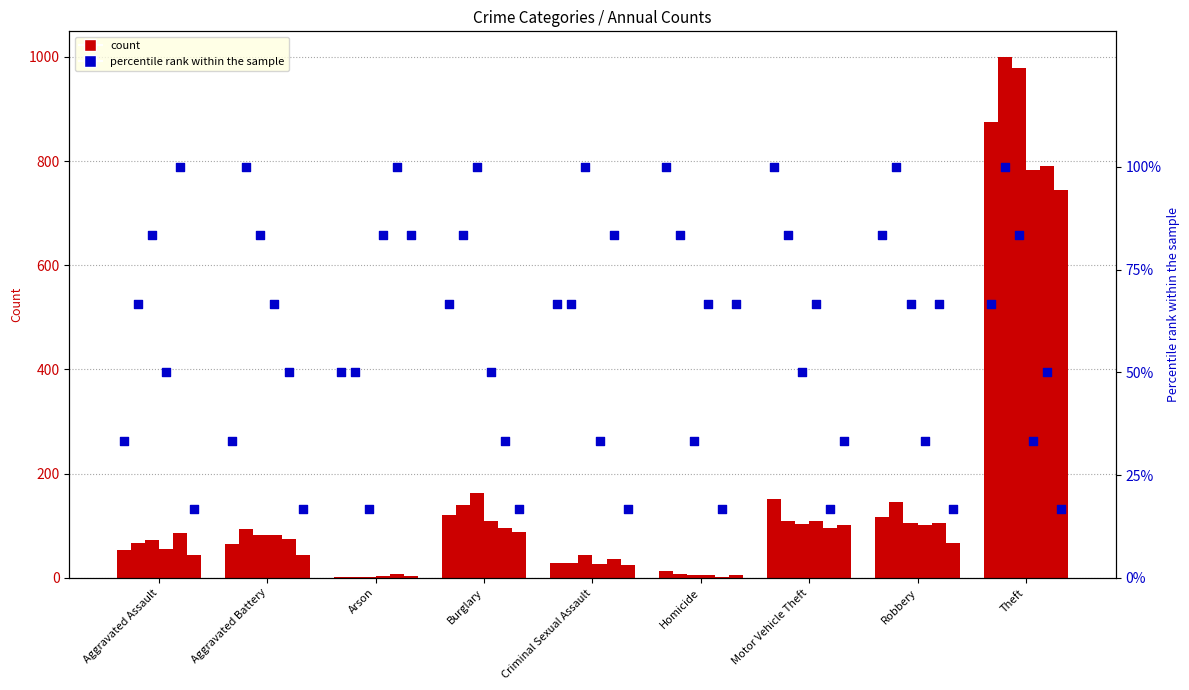

What is the total value across all series at Aggravated Battery?

350.0